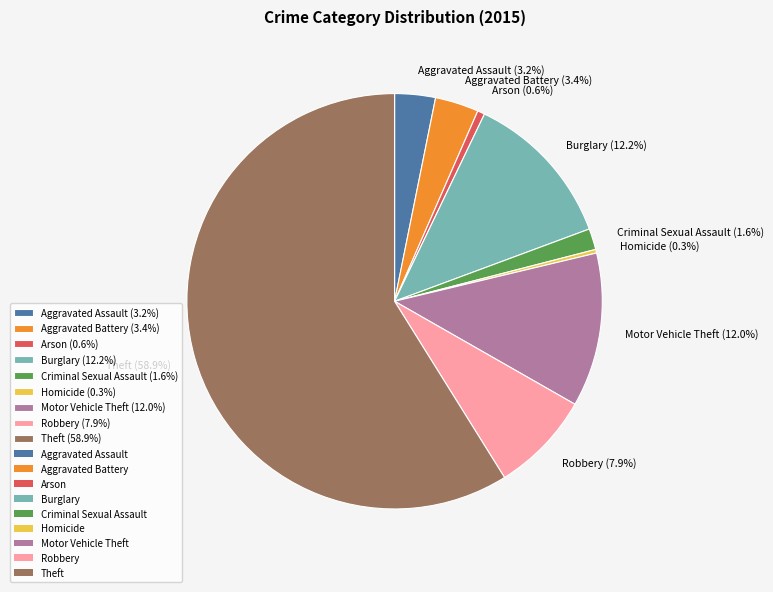

Does any single category account for the majority?

Yes